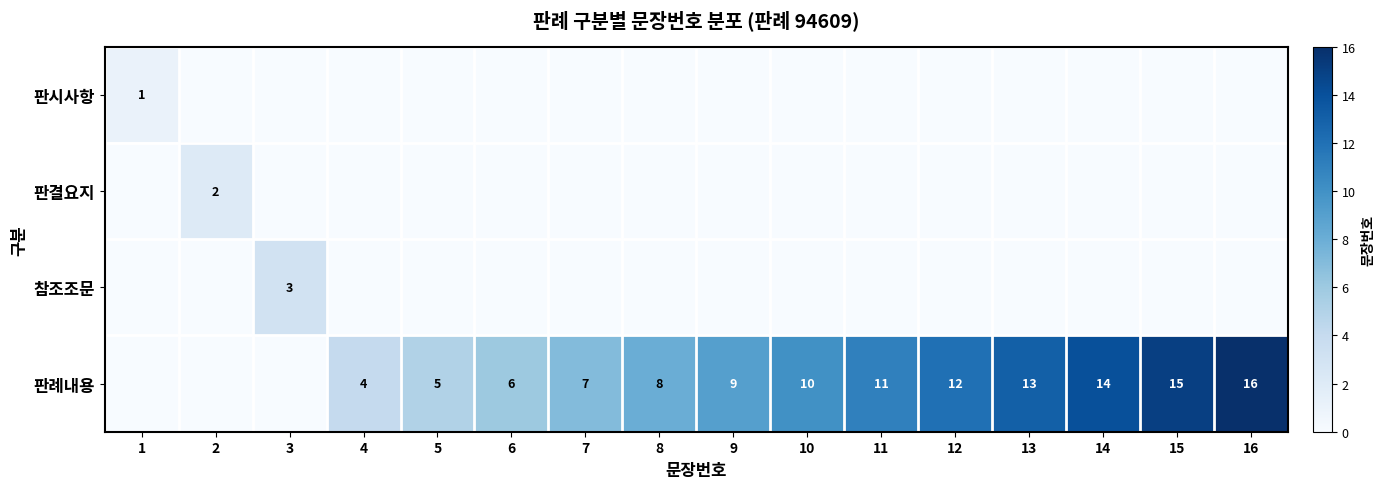

What is the greatest value displayed?

16